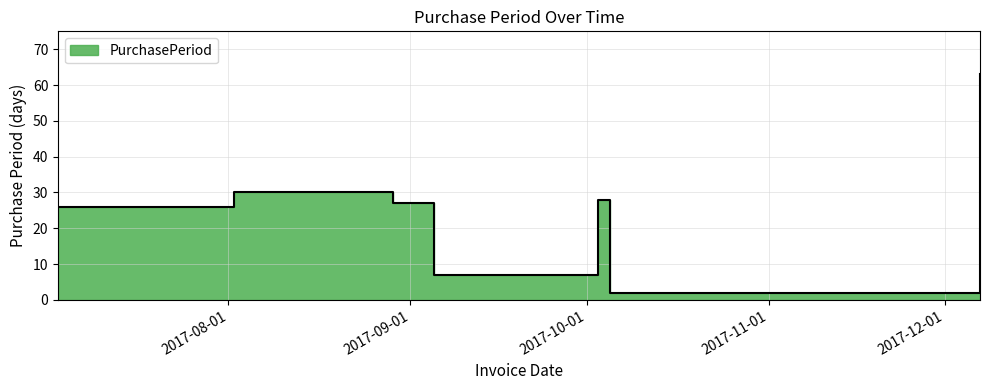

True or false: the data shows 63 at 2017-12-07.

True